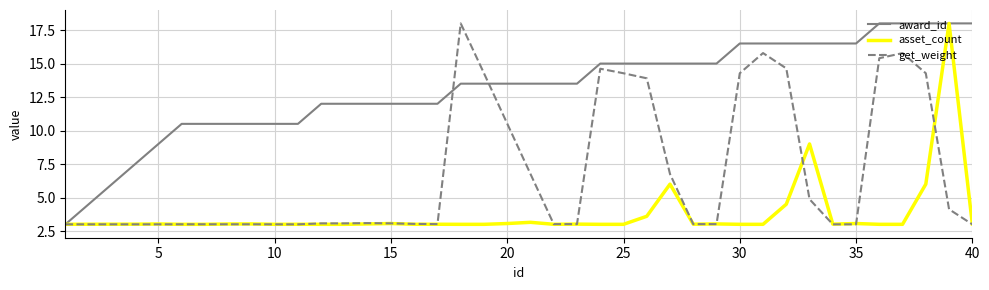

List the series in order of their overall mean, lowest first.

asset_count, get_weight, award_id